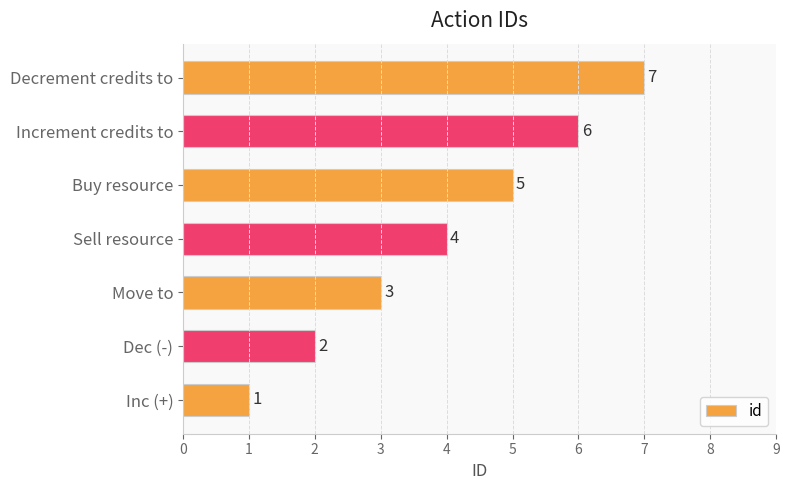

What is the greatest value displayed?

7